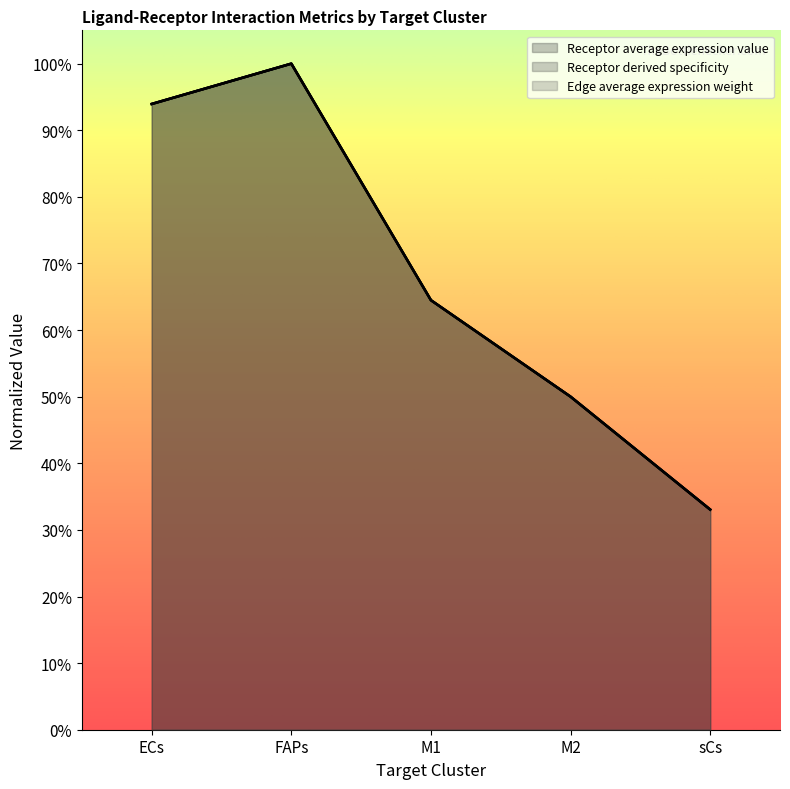

What is the average value of the Receptor average expression value series?

0.7